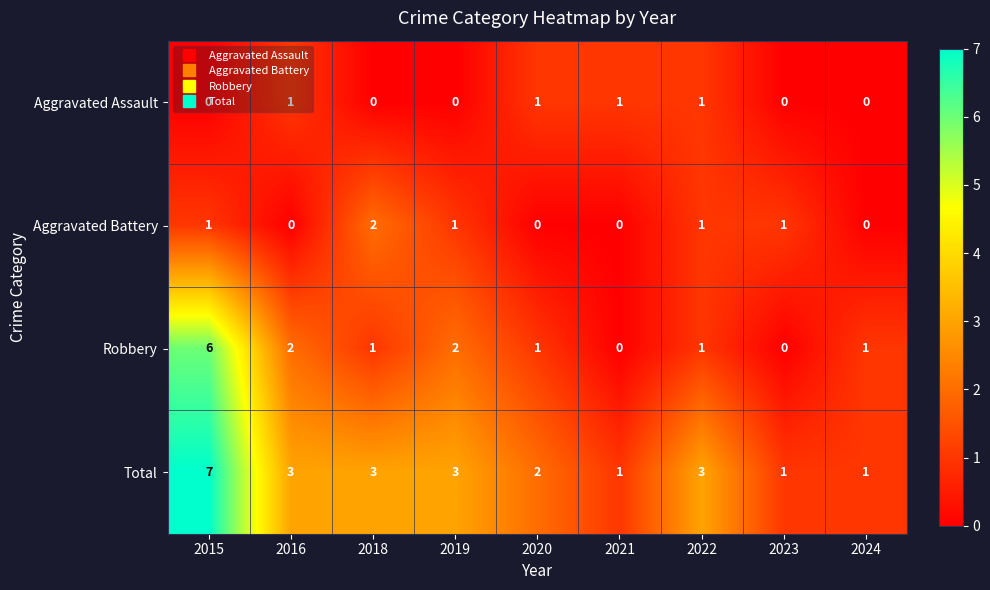

How many values in the Aggravated Assault series exceed 0?

4